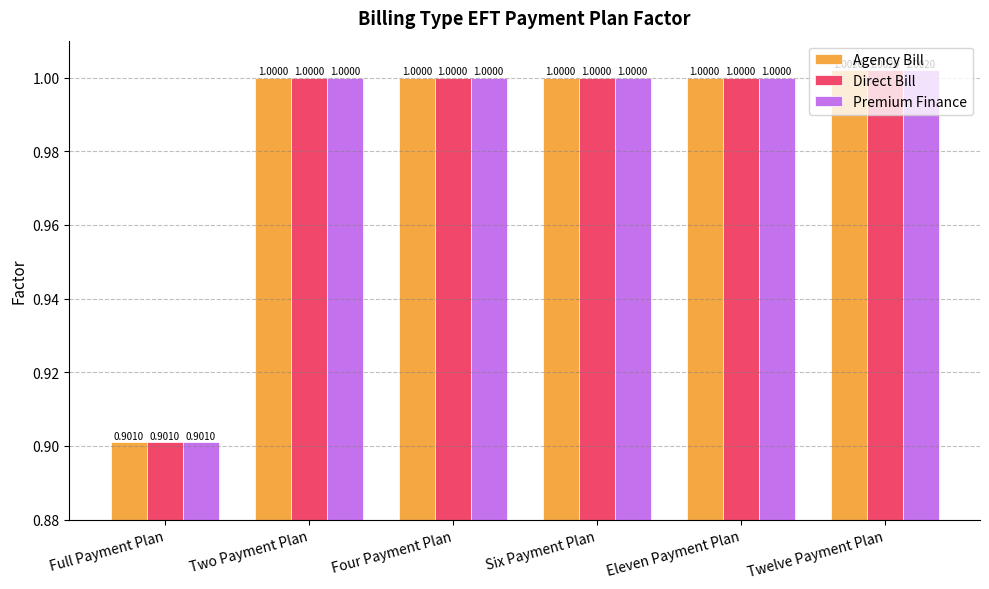

At which label is Premium Finance closest to 0?

Full Payment Plan